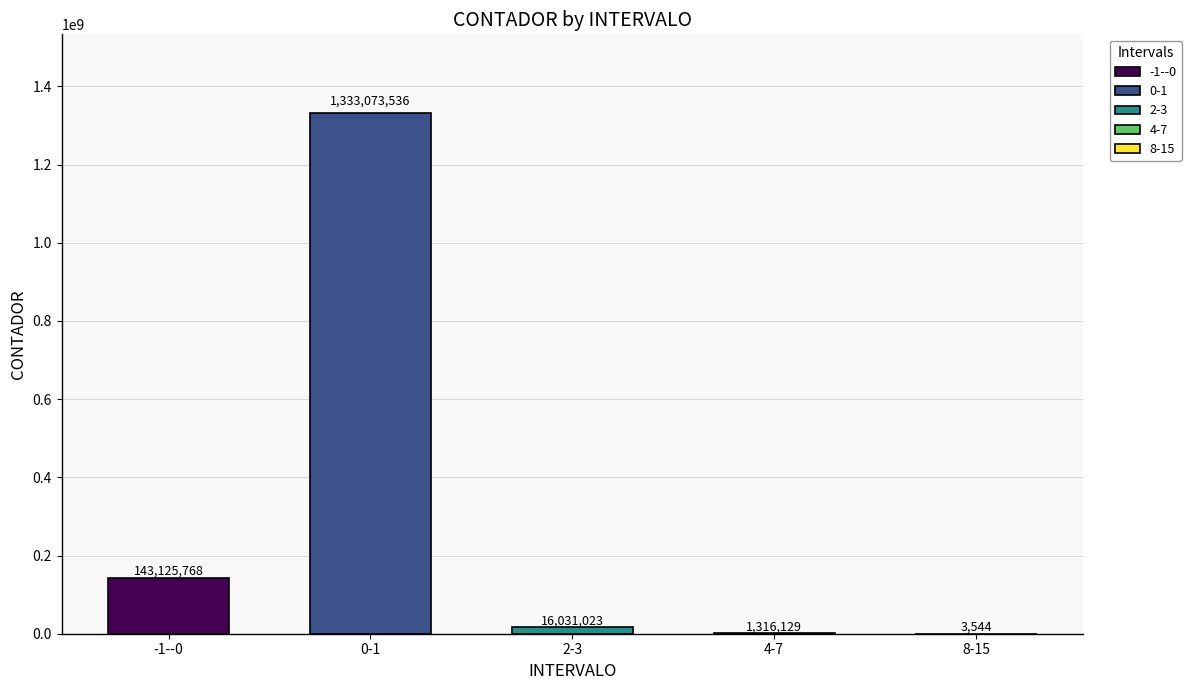

Is it true that the value at 8-15 is 3544?

True